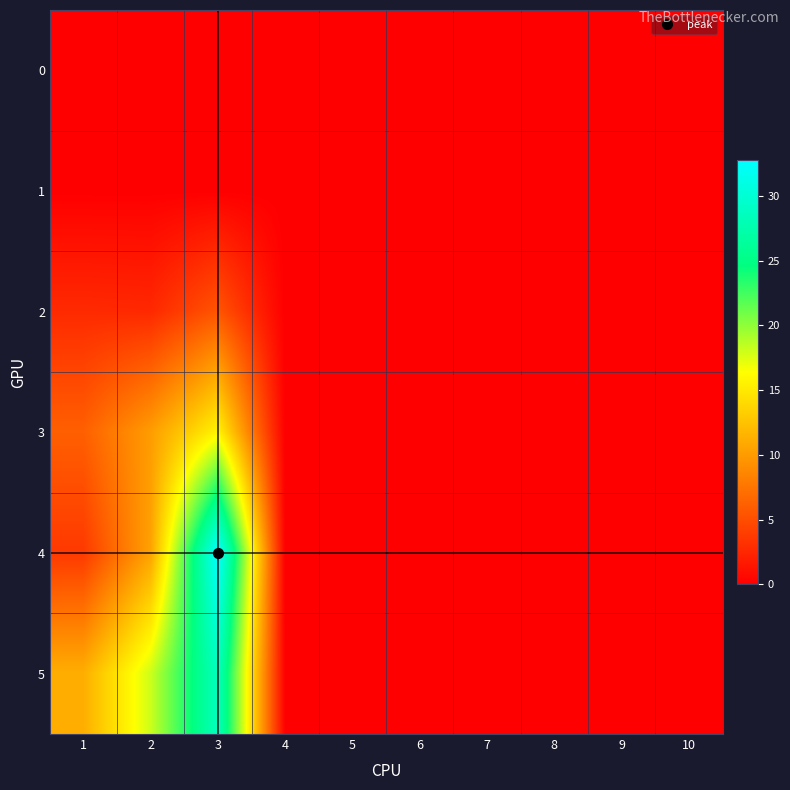

At which category does the chart reach its peak across all series?

3